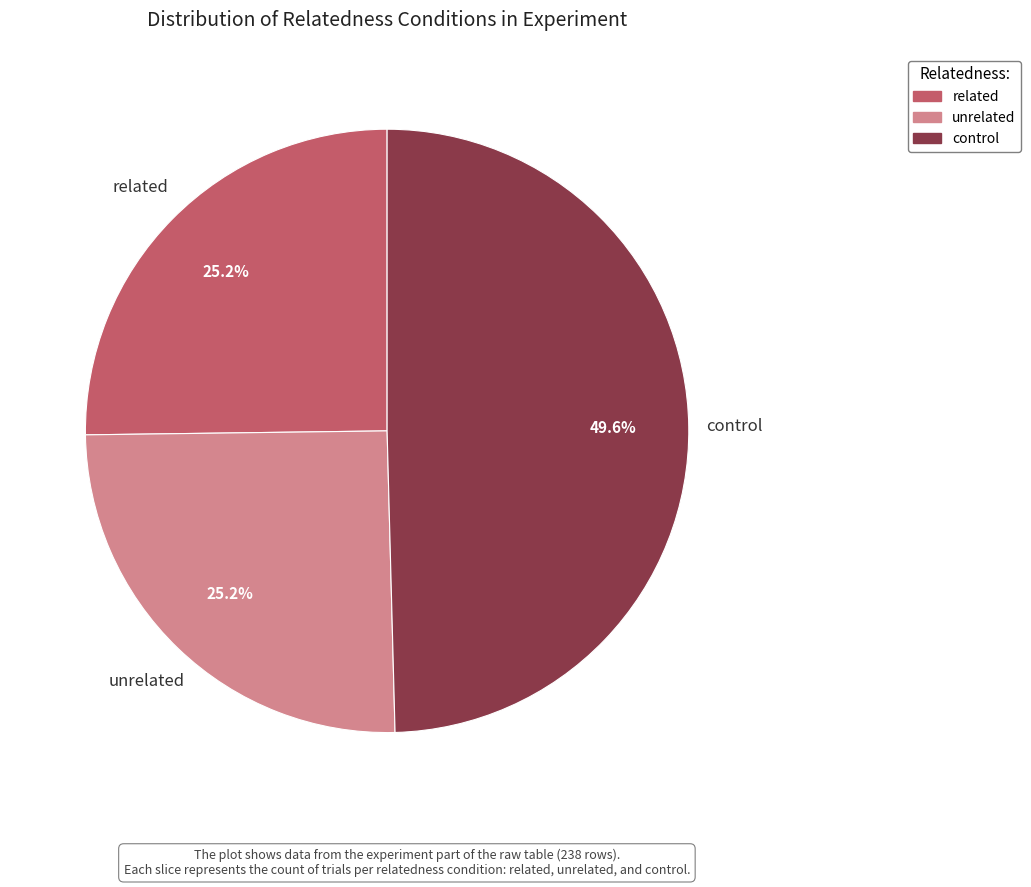

To the nearest percent, what percentage of the pie is unrelated?

25%